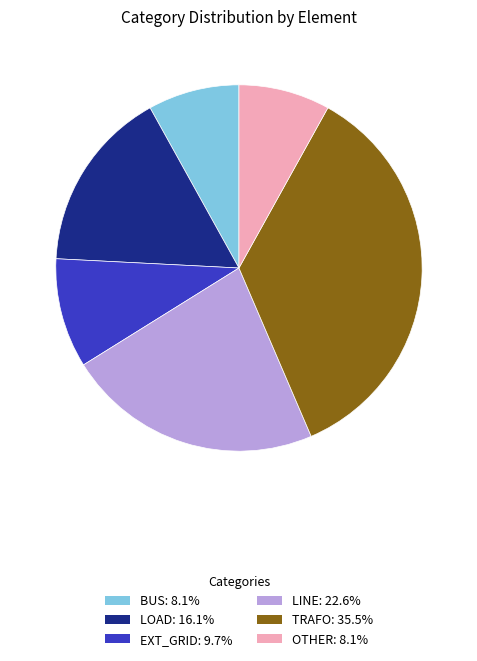

Does LOAD: 16.1% account for over 50% of the chart?

No